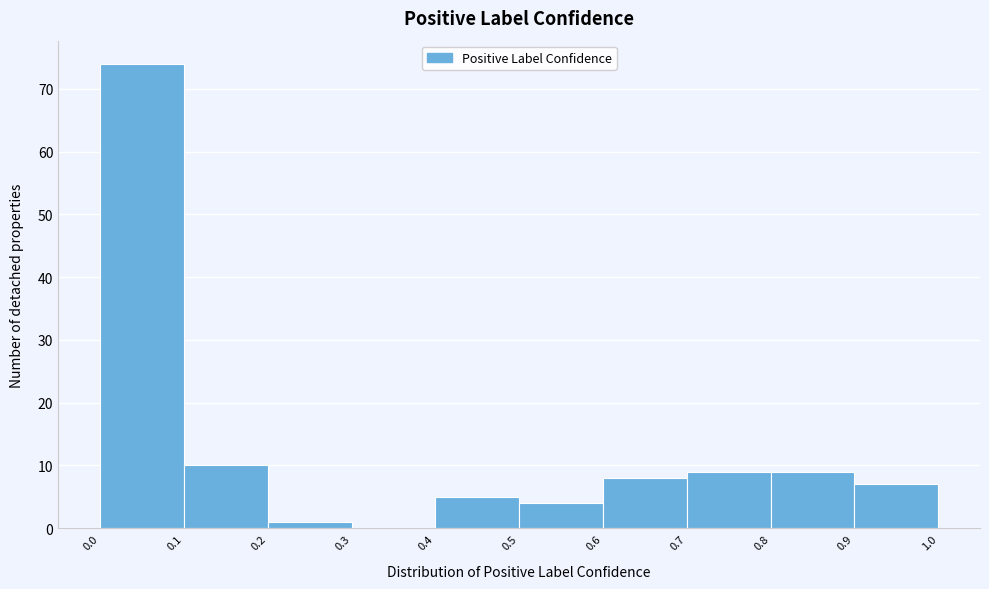

Which range on the x-axis has the tallest bar?

0.0 to 0.1